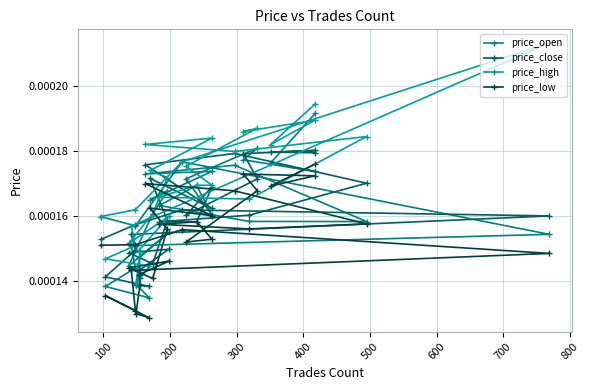

Is this an area chart (filled region under the line)?

No